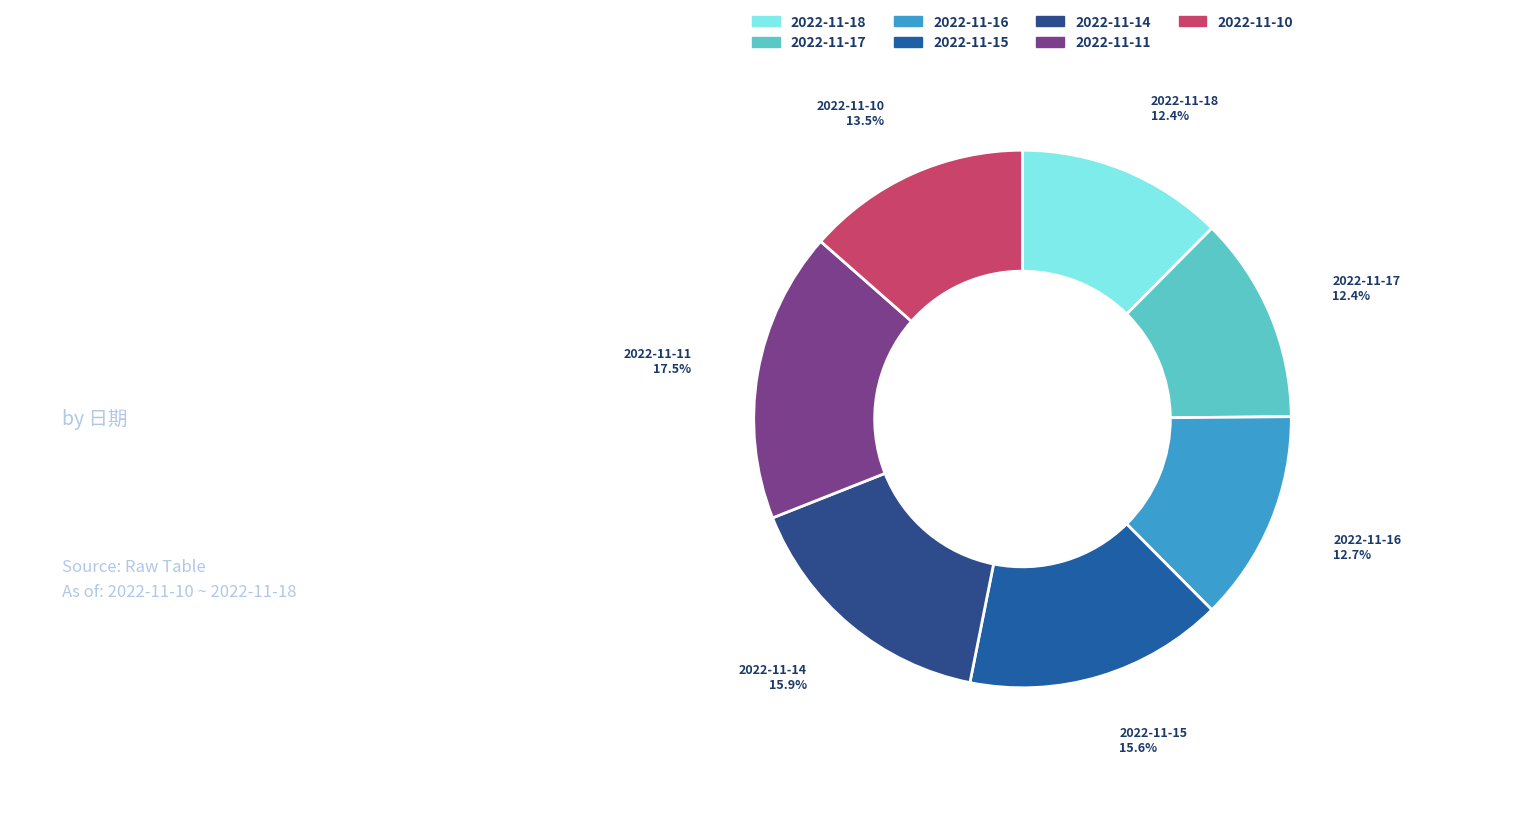

Which has a higher value, 2022-11-11 or 2022-11-17?

2022-11-11